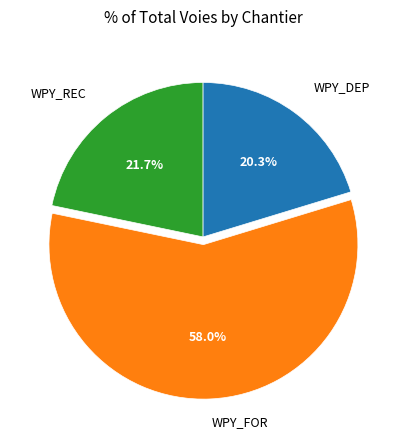

Is there a majority slice in this chart?

Yes